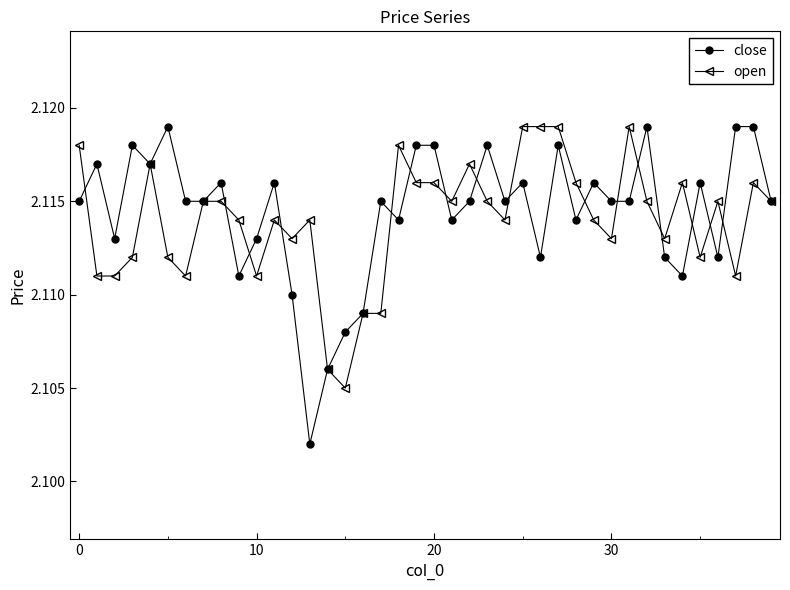

Does the chart display data point markers on the line(s)?

Yes